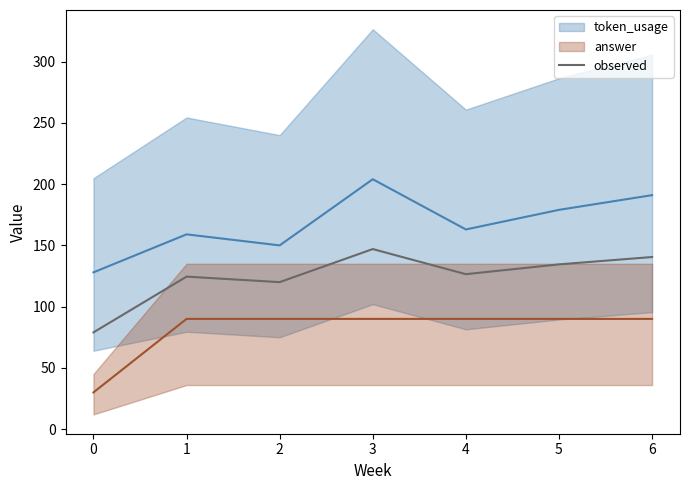

The value of observed at 5 is 180.9. True or false?

False